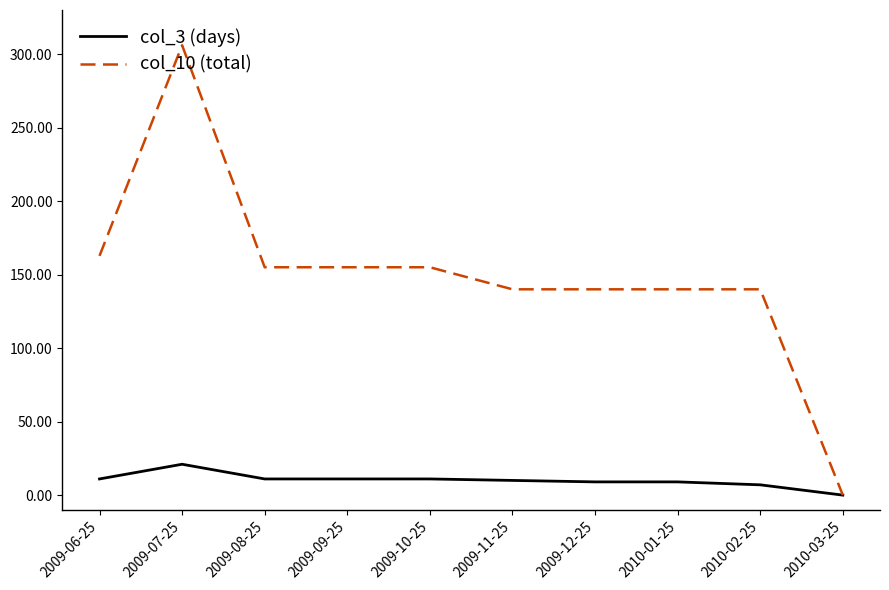

The col_10 (total) series shows 155.0 at 2009-08-25. True or false?

True